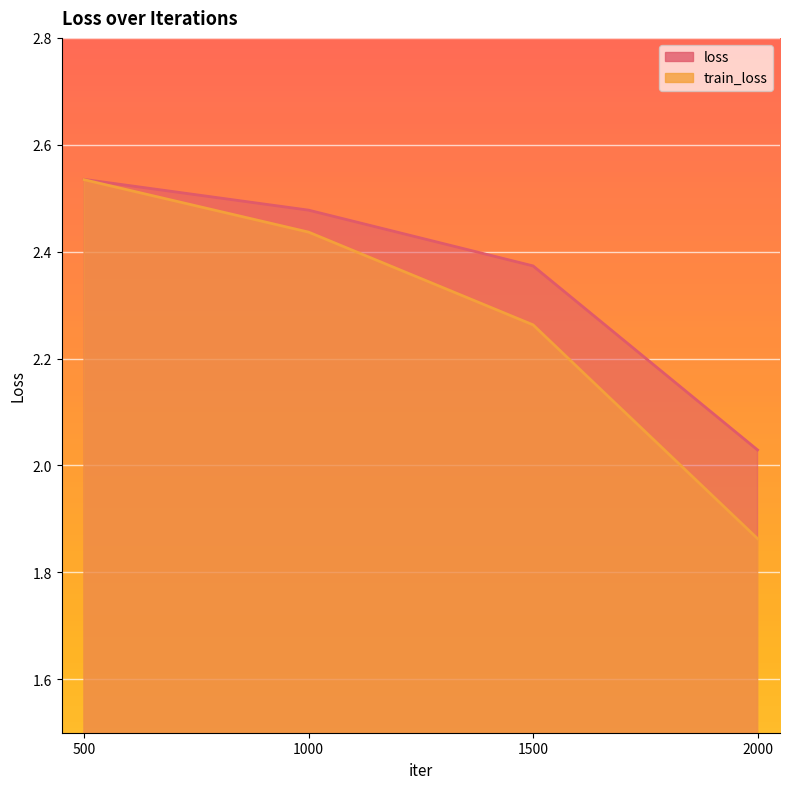

How many train_loss values are between 2 and 3?

3